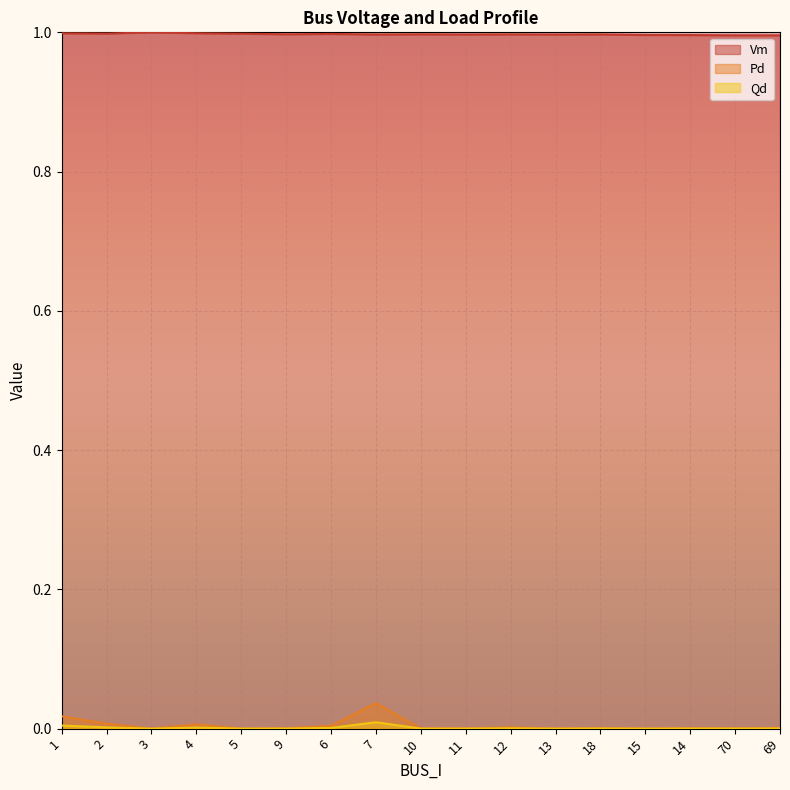

Where is the first local maximum for Vm?

3